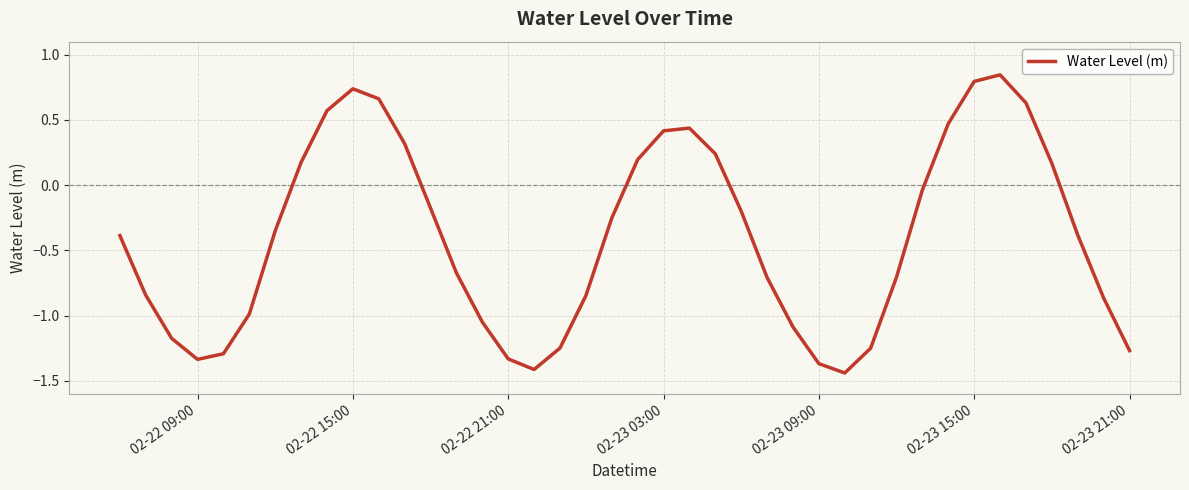

What is the difference between the maximum and minimum values?

2.3